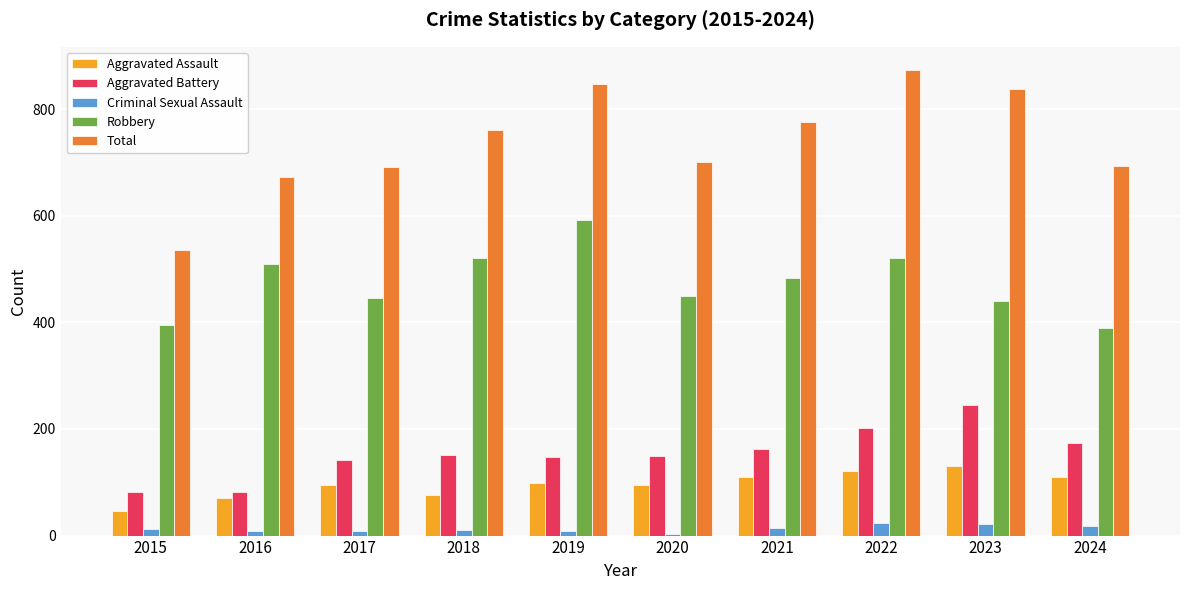

Which series has the largest total across all categories?

Total